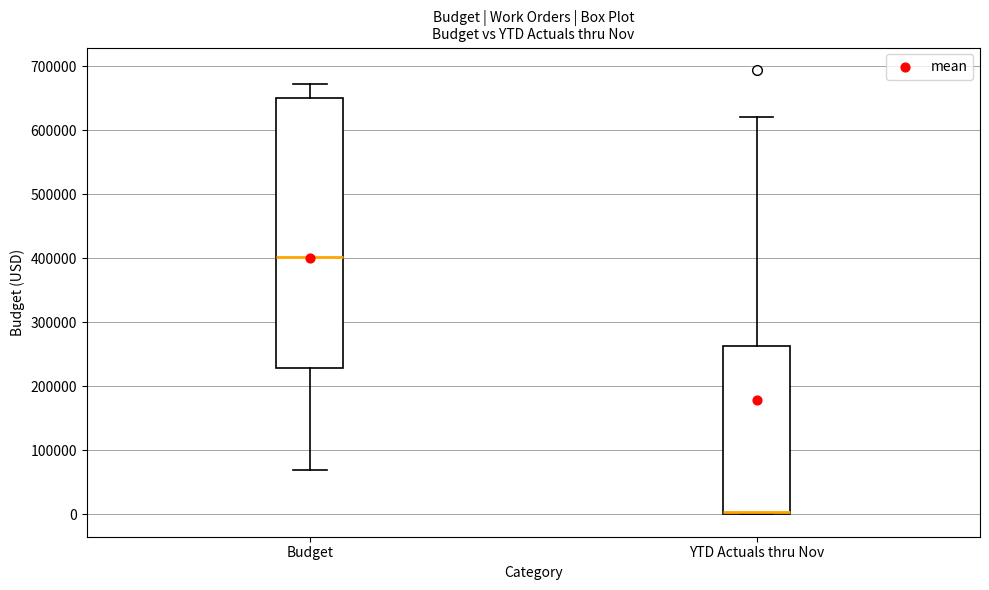

Which box's median line is the lowest?

YTD Actuals thru Nov